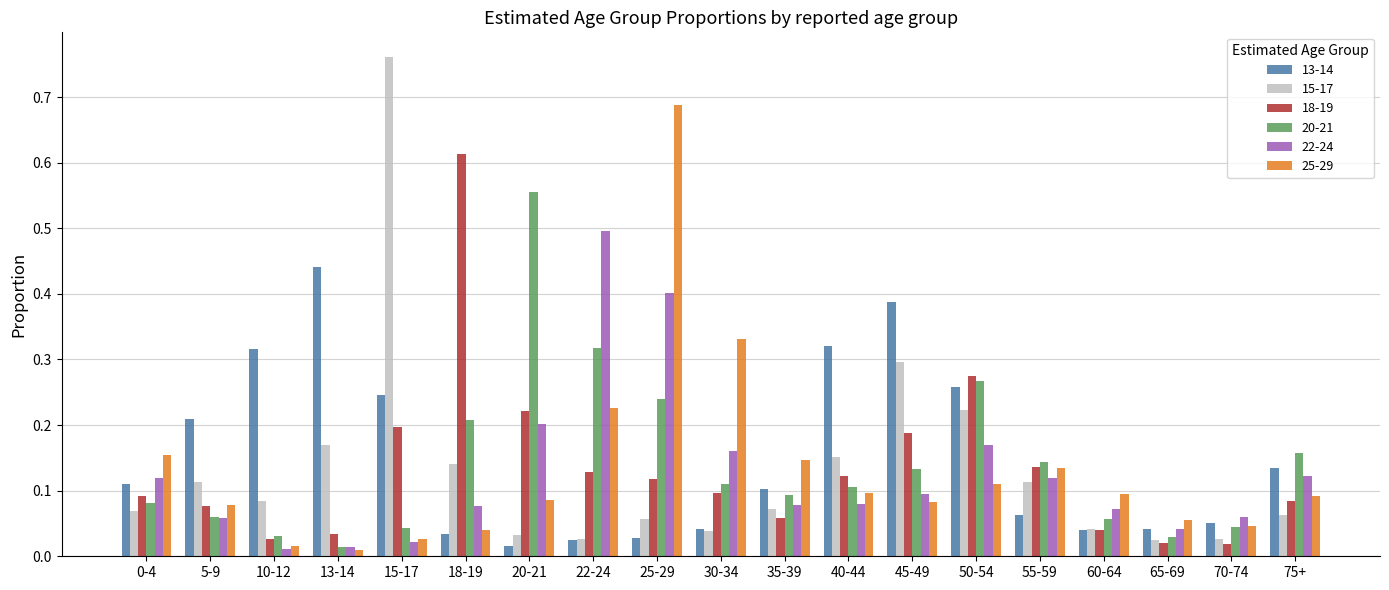

The 25-29 series shows 0.1 at 50-54. True or false?

True